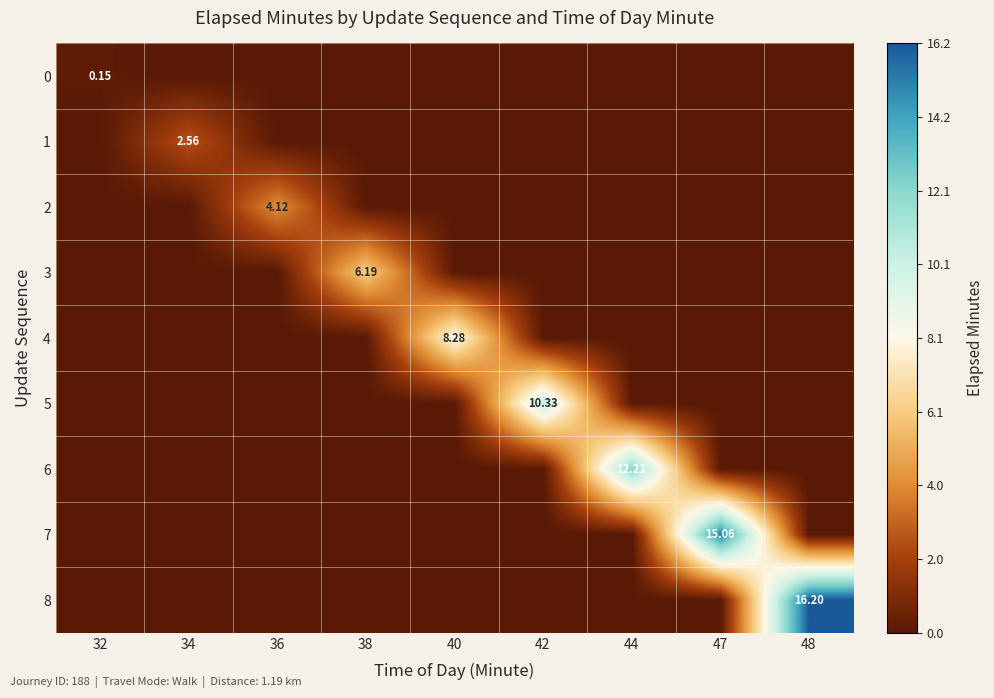

At 48, list the series in order from largest to smallest.

8, 0, 1, 2, 3, 4, 5, 6, 7